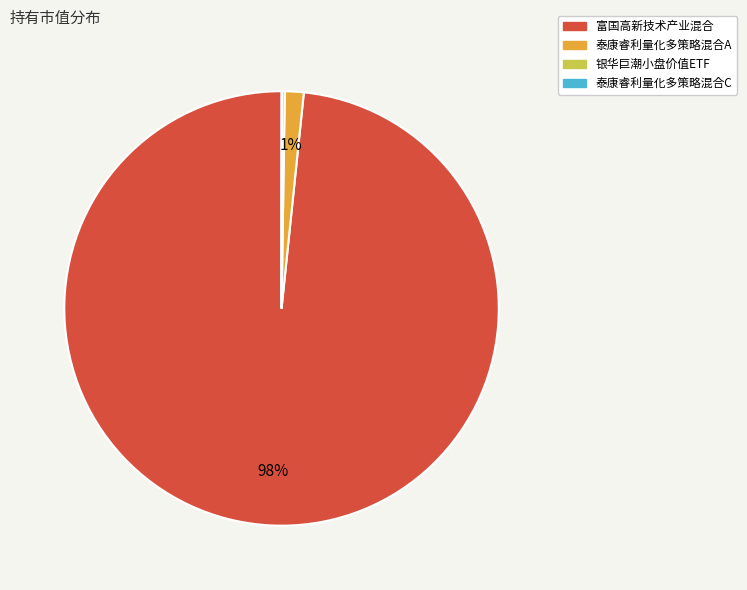

The 泰康睿利量化多策略混合A slice represents 1% of the pie. True or false?

True